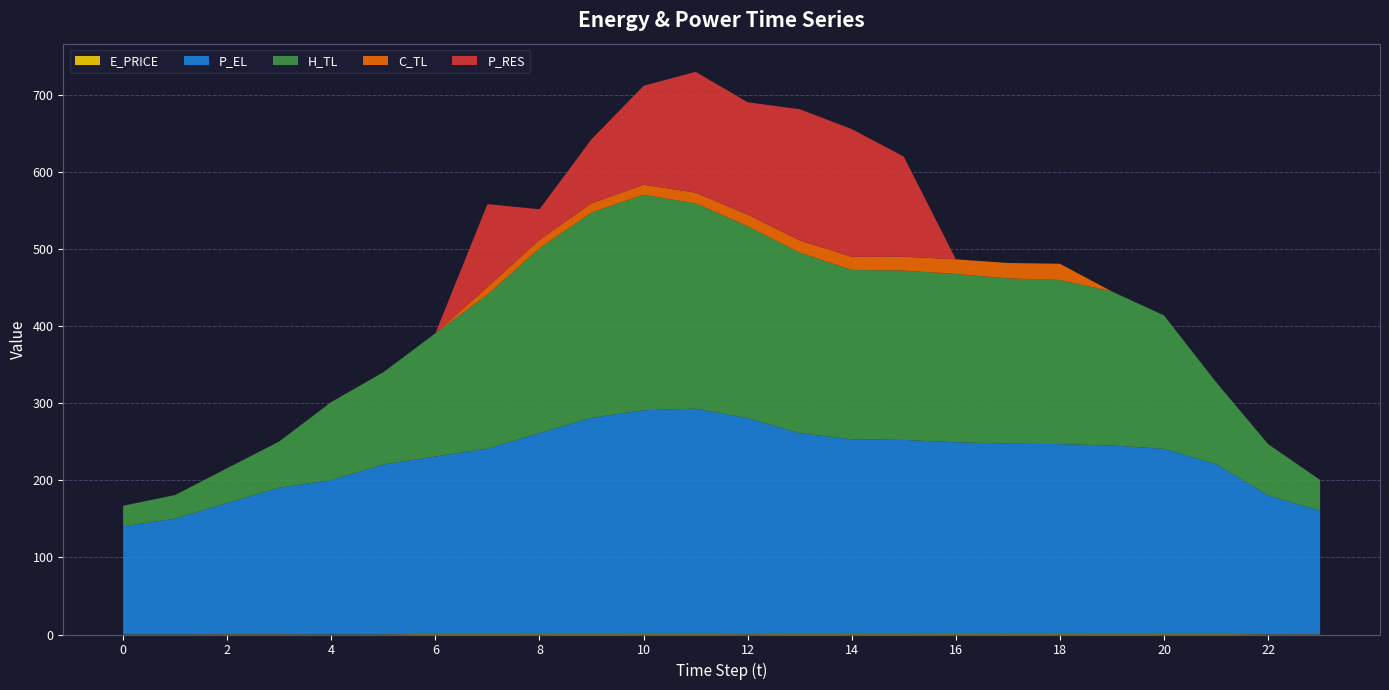

Reading left to right, what are all the values shown in this chart?

E_PRICE: 0.3	0.2	0.4	0.4	0.2	0.3	0.8	1.0	1.2	0.9	0.7	0.7	0.5	0.9	0.7	1.0	1.2	1.1	1.2	1.0	0.7	0.8	0.3	0.4
P_EL: 140.0	150.0	170.0	190.0	200.0	220.0	230.0	240.0	260.0	280.0	290.0	292.0	280.0	260.0	252.4	251.2	248.0	246.4	245.6	244.1	240.0	220.0	180.0	160.0
H_TL: 26.6	30.6	45.2	59.9	101.2	119.7	159.7	199.6	239.4	266.1	279.3	266.1	248.7	234.1	219.4	219.5	218.2	214.2	212.8	199.6	172.9	106.4	66.5	39.9
C_TL: 0.0	0.0	0.0	0.0	0.0	0.0	0.0	9.9	11.0	12.0	13.0	14.0	15.1	15.9	17.0	18.0	19.0	20.0	21.0	0.0	0.0	0.0	0.0	0.0
P_RES: 0.0	0.0	0.0	0.0	0.0	0.0	0.0	107.5	39.7	83.0	128.2	156.6	145.7	170.0	165.7	129.8	0.0	0.0	0.0	0.0	0.0	0.0	0.0	0.0